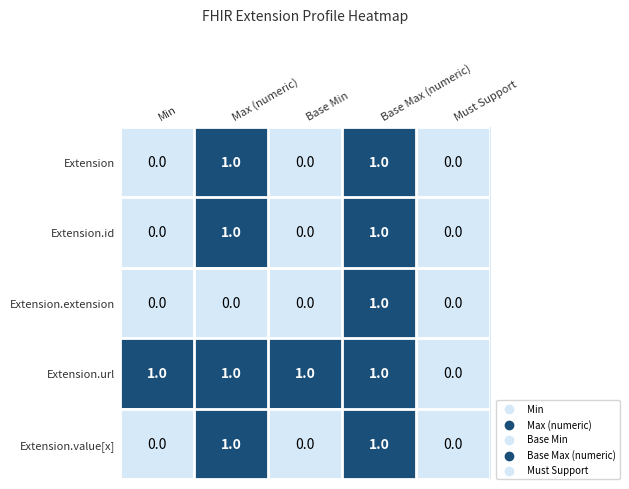

Which series has the largest total across all categories?

Extension.url